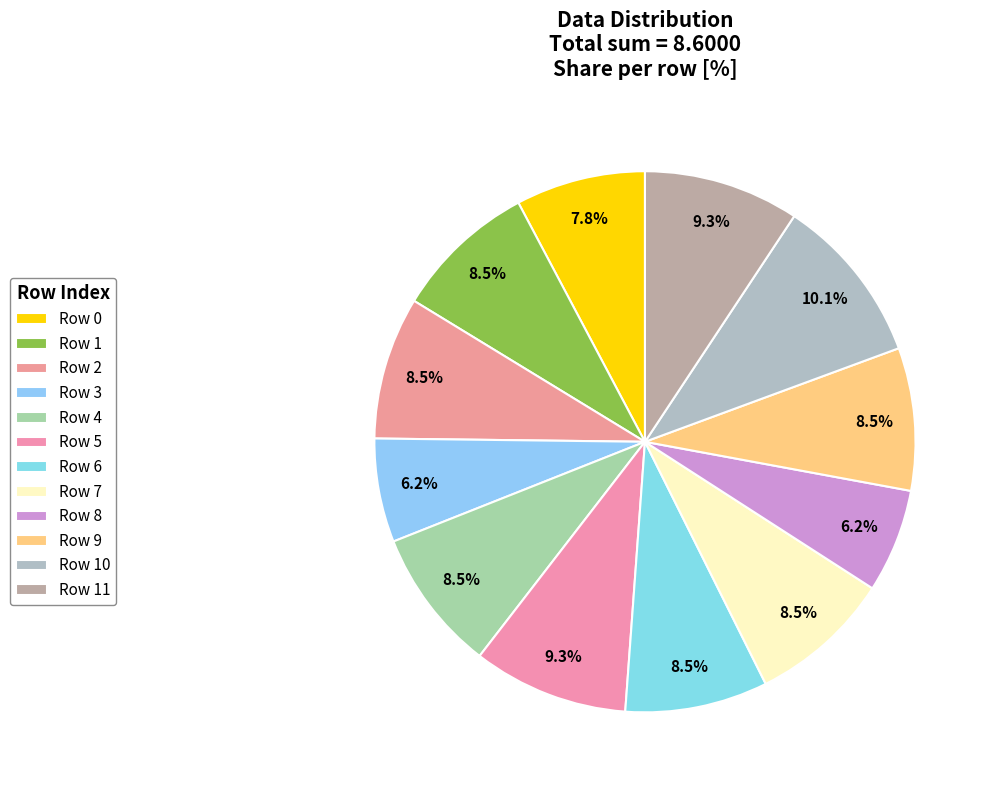

How many slices are in this pie chart?

12